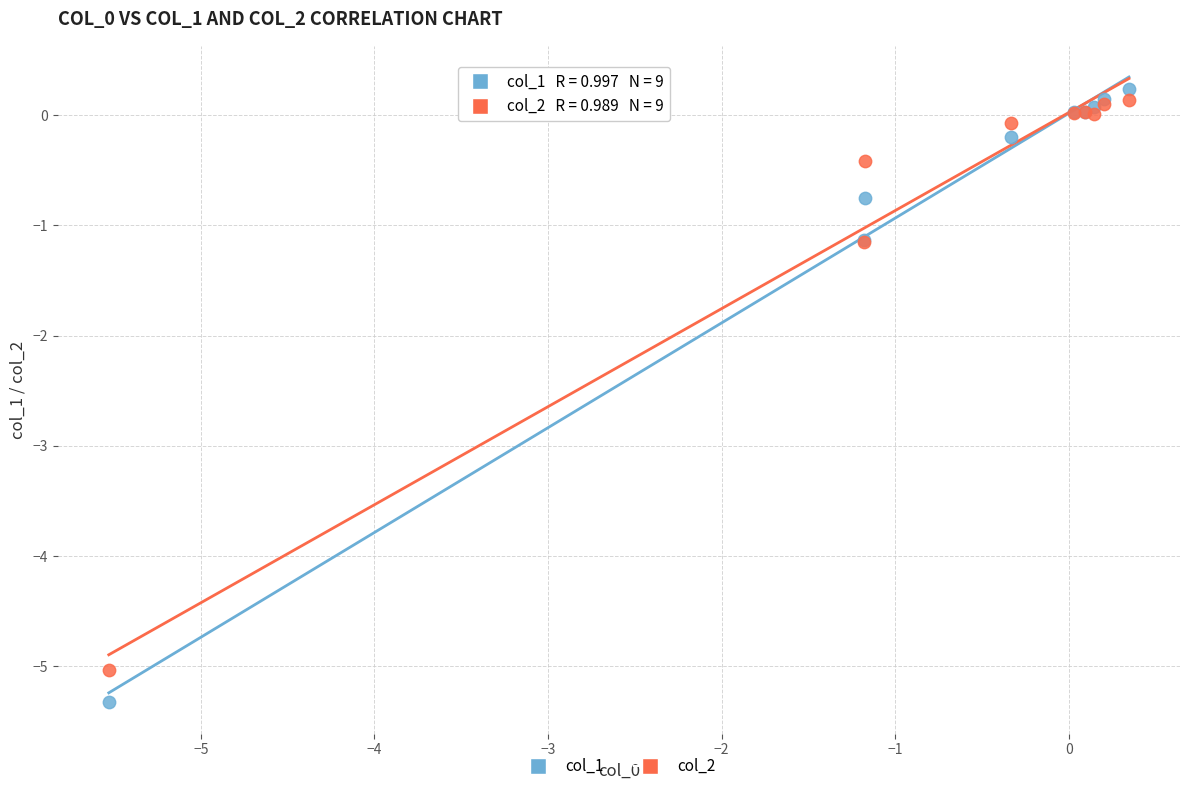

Which series has the widest spread of Y values?

col_1